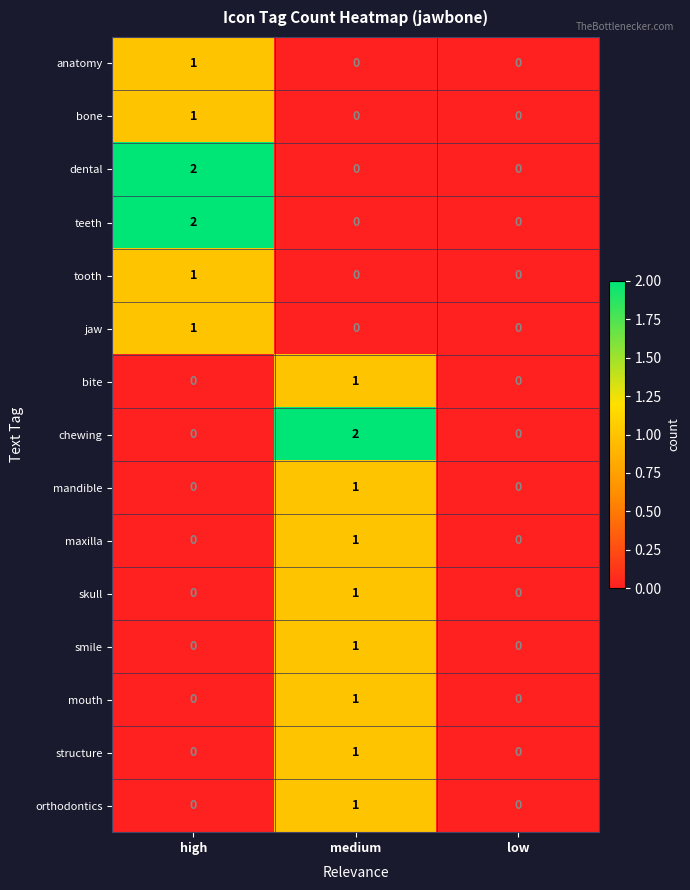

At which category is the sum across all series the highest?

medium